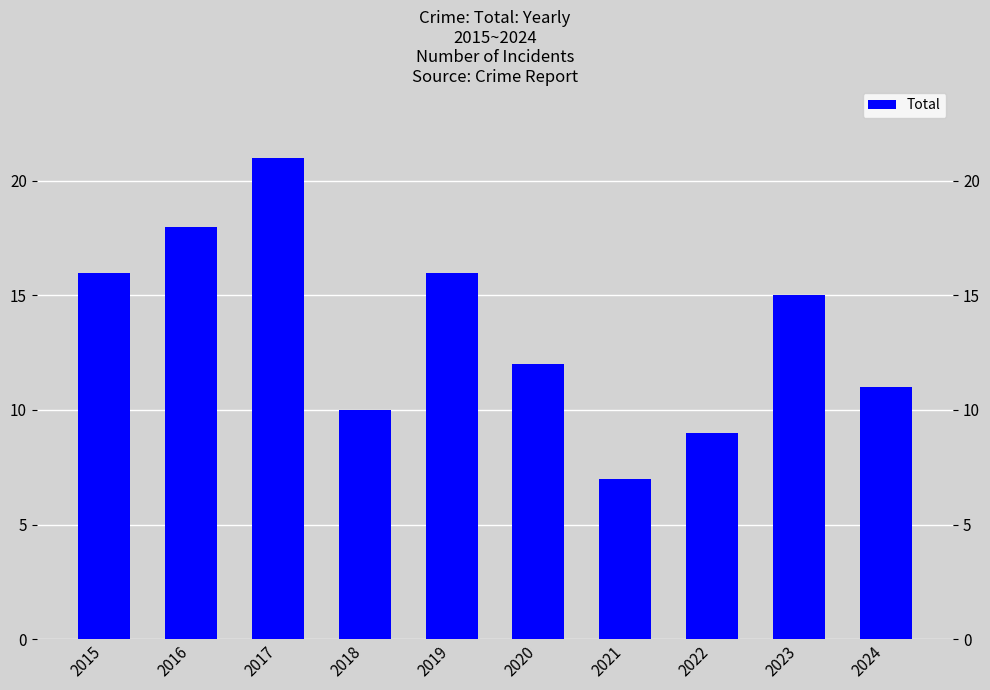

Between 2021 and 2022, which is larger?

2022